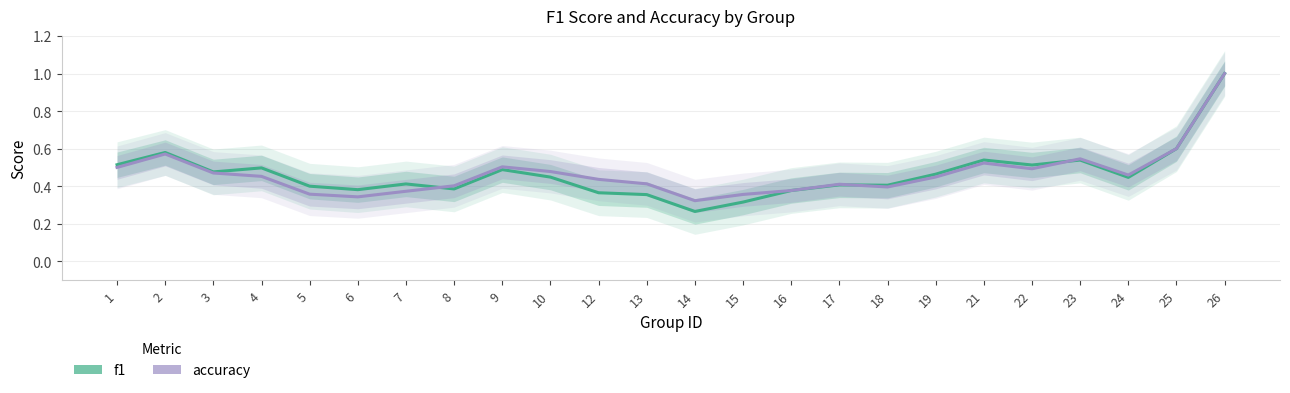

Reading left to right, transcribe all the data shown in this chart.

f1: 1=0.5	2=0.6	3=0.5	4=0.5	5=0.4	6=0.4	7=0.4	8=0.4	9=0.5	10=0.4	12=0.4	13=0.4	14=0.3	15=0.3	16=0.4	17=0.4	18=0.4	19=0.5	21=0.5	22=0.5	23=0.5	24=0.4	25=0.6	26=1.0
accuracy: 1=0.5	2=0.6	3=0.5	4=0.5	5=0.4	6=0.3	7=0.4	8=0.4	9=0.5	10=0.5	12=0.4	13=0.4	14=0.3	15=0.4	16=0.4	17=0.4	18=0.4	19=0.4	21=0.5	22=0.5	23=0.5	24=0.5	25=0.6	26=1.0